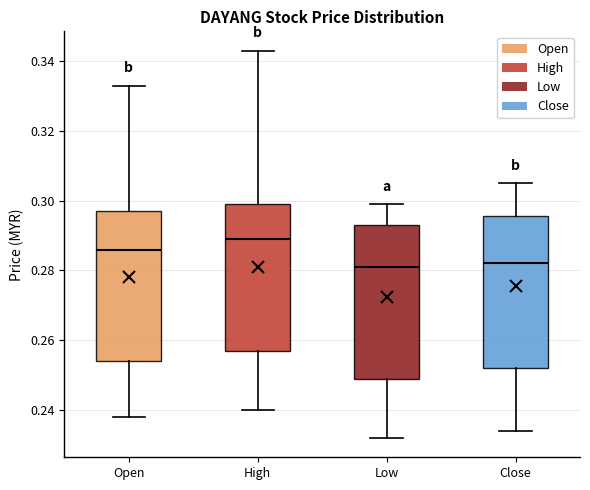

Which box has the highest median line?

High